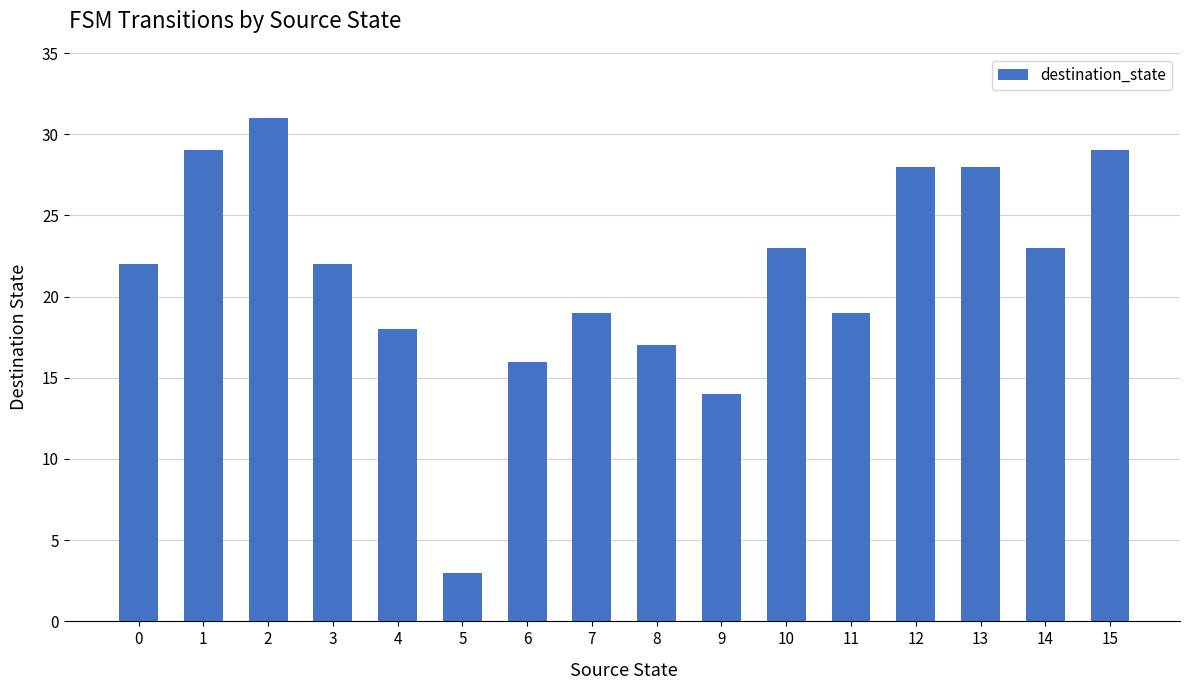

True or false: the data shows 22 at 3.

True